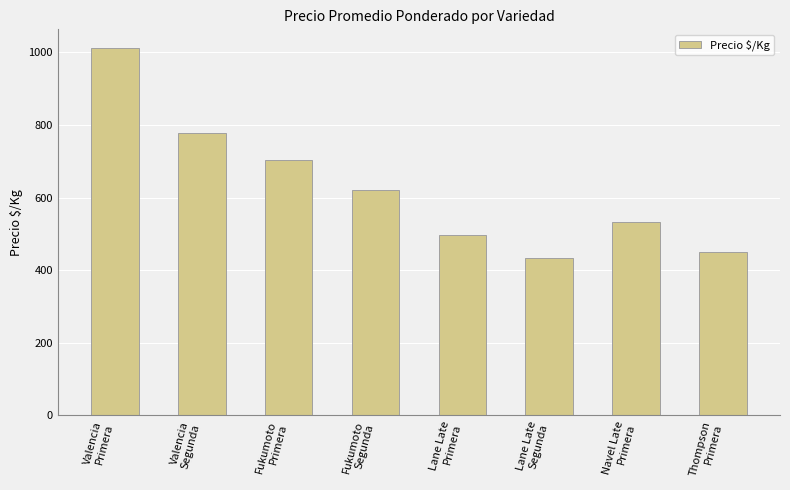

Reading right to left, extract all data points from this chart.

Thompson
Primera=450.0	Navel Late
Primera=532.8	Lane Late
Segunda=433.2	Lane Late
Primera=497.0	Fukumoto
Segunda=622.0	Fukumoto
Primera=703.5	Valencia
Segunda=777.9	Valencia
Primera=1013.0